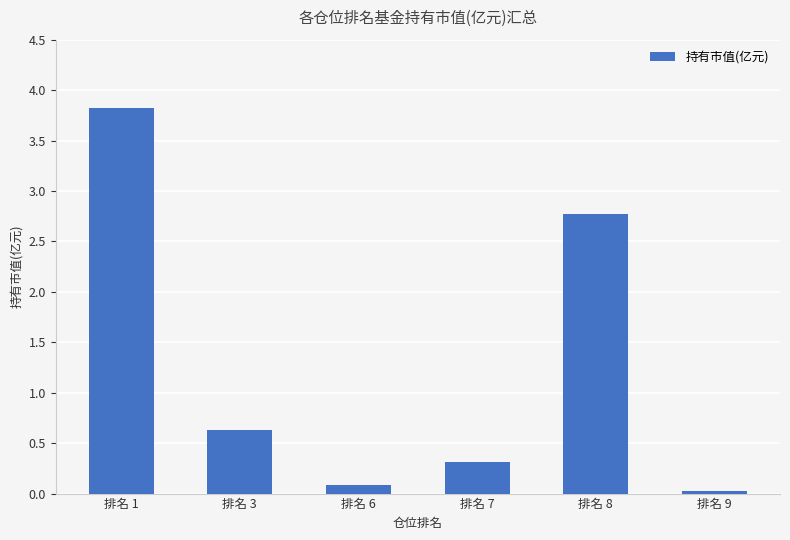

Is it true that the value at 排名 7 is 0.5?

False